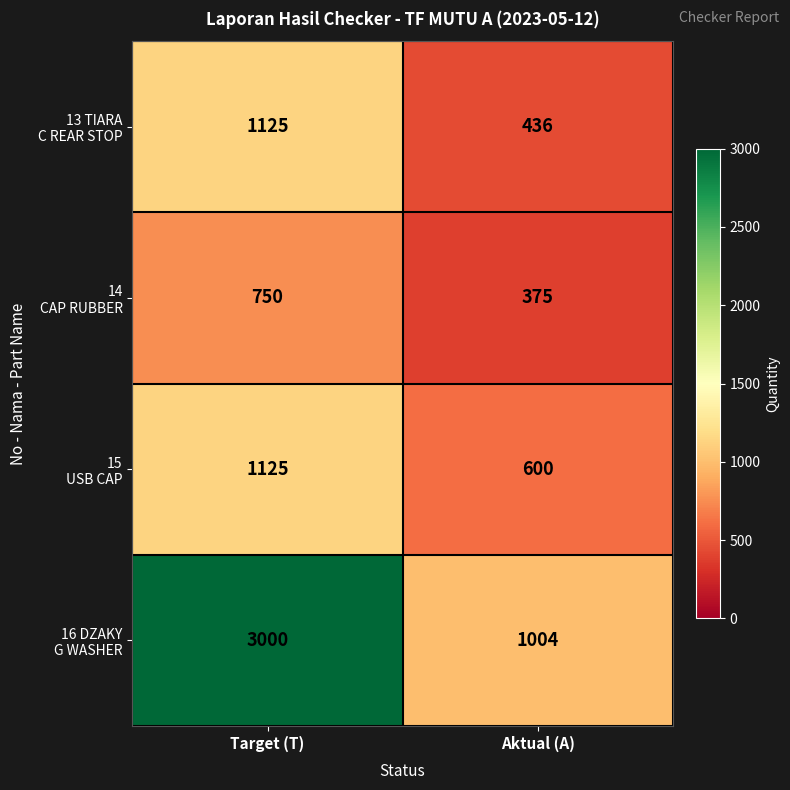

What is the total value across all series at Target (T)?

6000